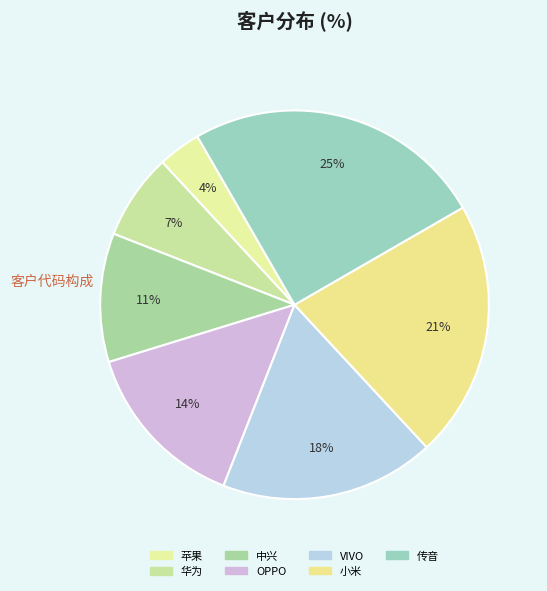

Which slice is the largest?

传音